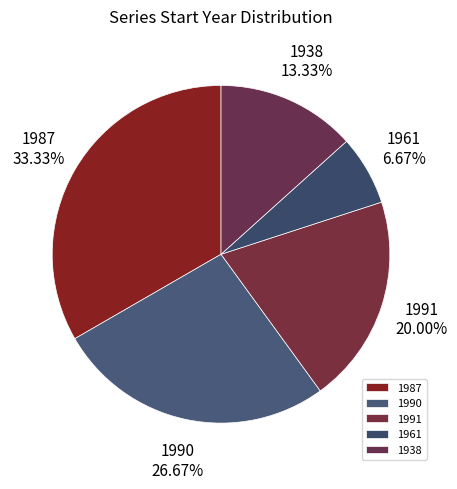

The 1938 slice represents 13% of the pie. True or false?

True